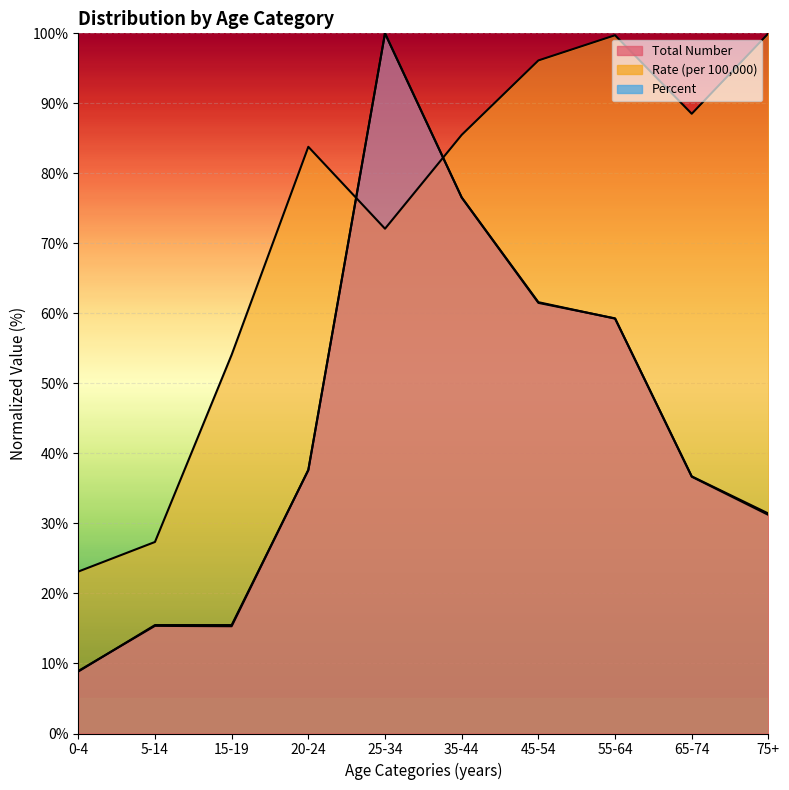

At which label does Total Number reach its peak?

25-34